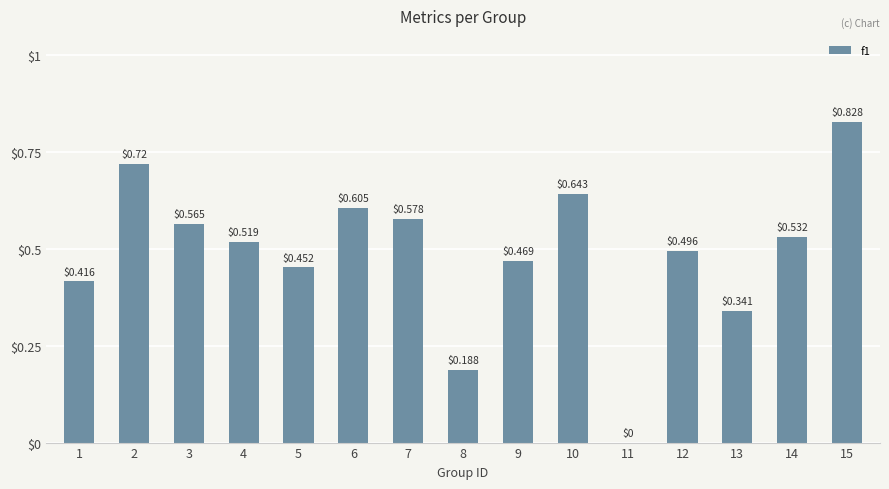

Which has a higher value, 8 or 9?

9